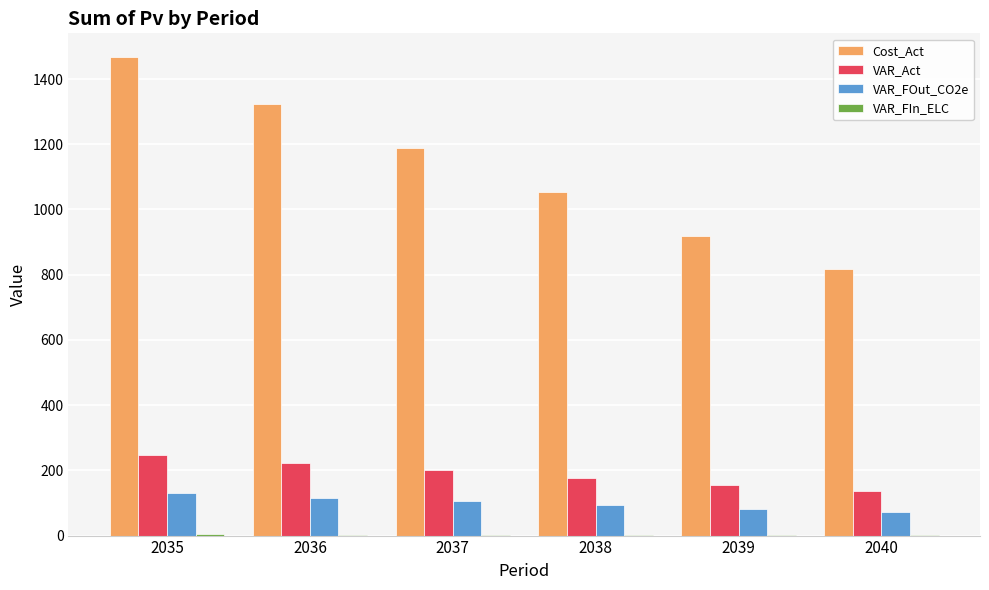

Which series changed the most between 2035 and 2037?

Cost_Act